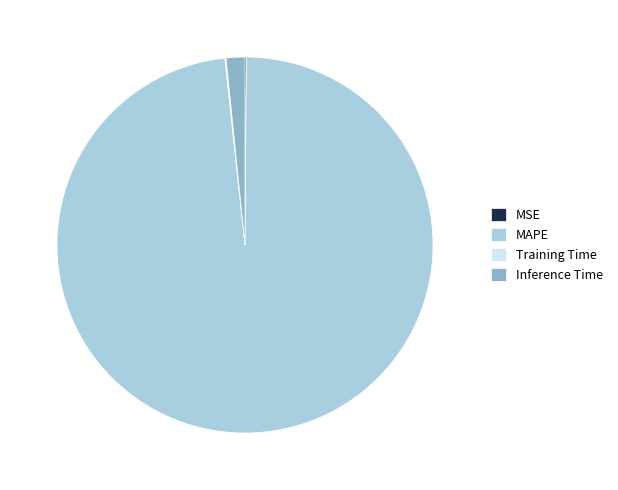

Is it true that Inference Time is 2% of the pie?

True